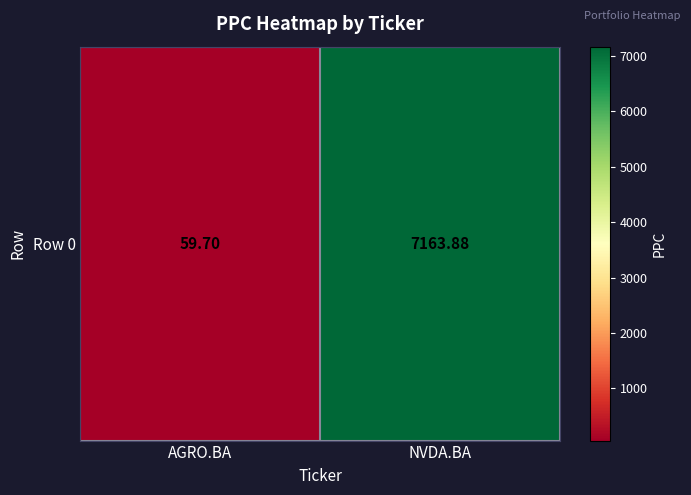

At which label is the value closest to 3611?

AGRO.BA